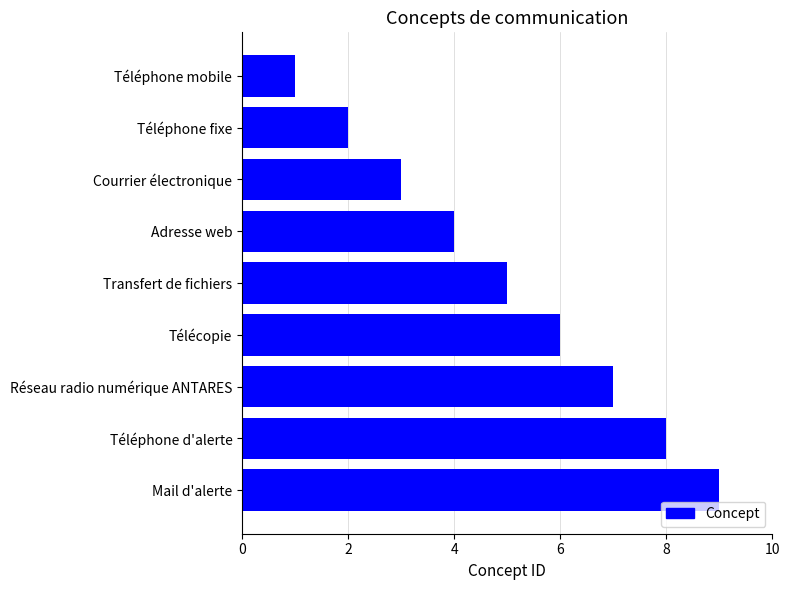

What is the label of the 4th bar from the bottom?

Télécopie